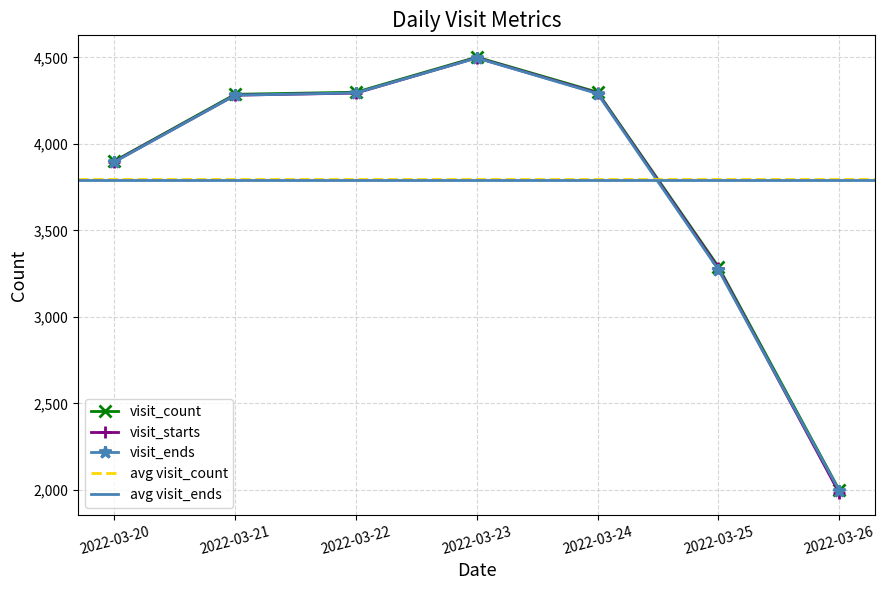

What is the total value across all series at 2022-03-23?

13497